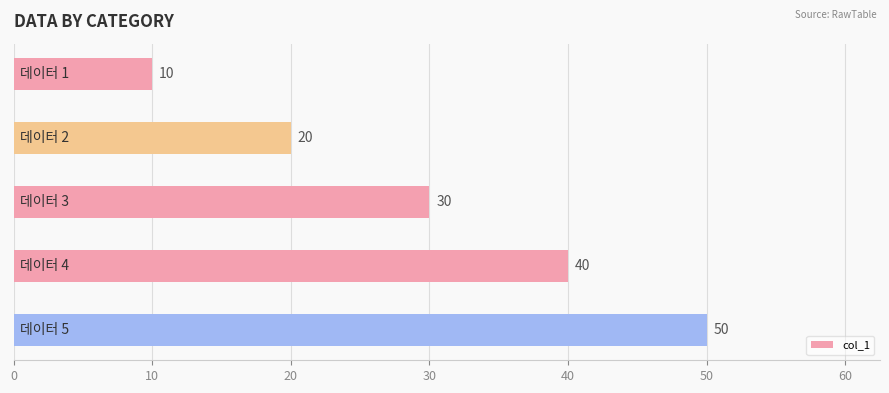

What is the value of the 1st bar from the top?

10